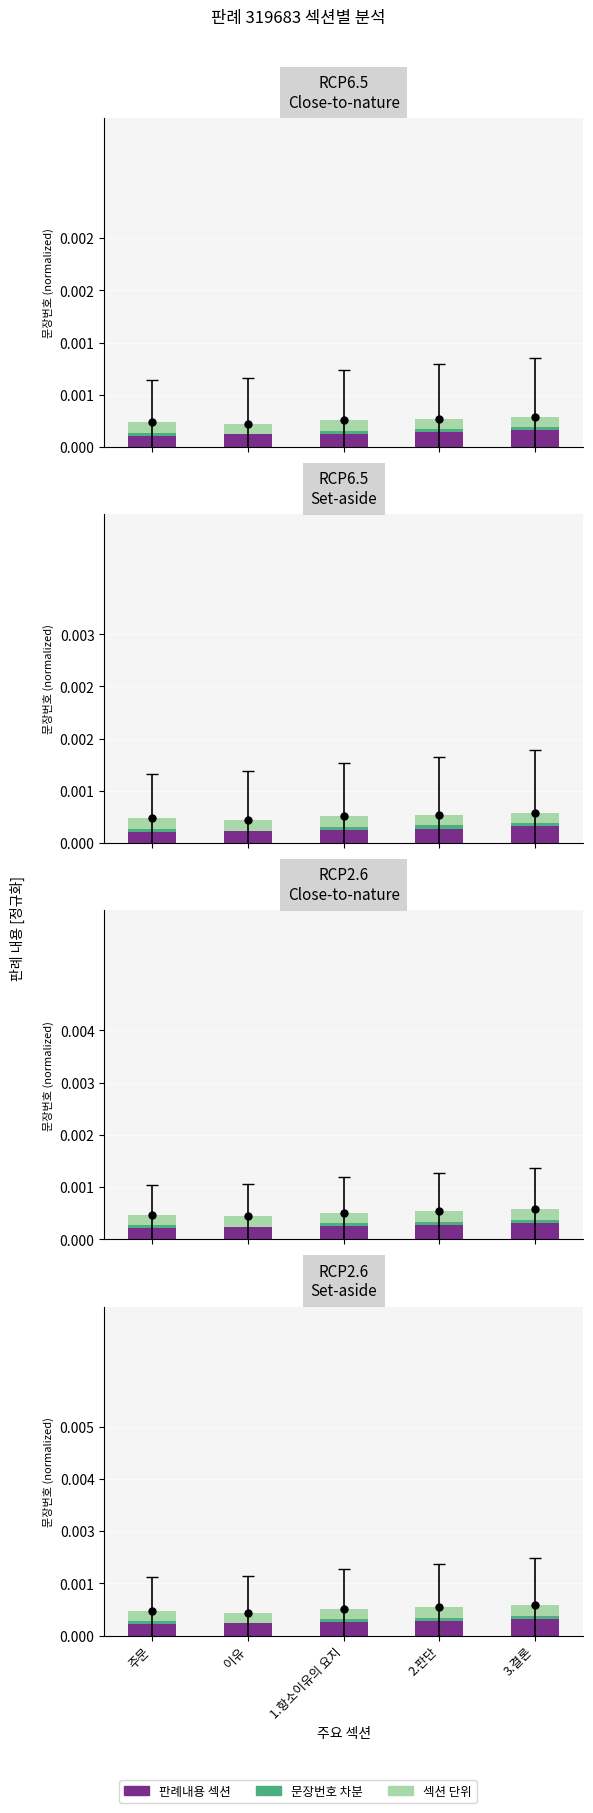

Rank the series by their average value, from highest to lowest.

판례내용 섹션, 섹션 단위, 문장번호 차분